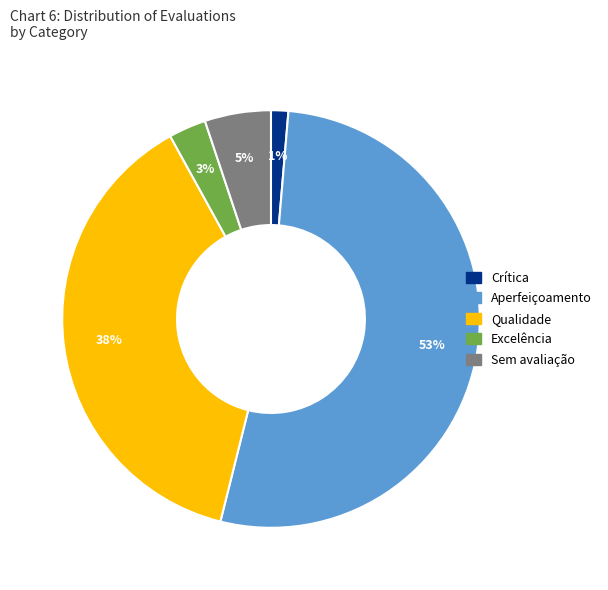

To the nearest percent, what is the combined percentage of Qualidade and Crítica?

39%